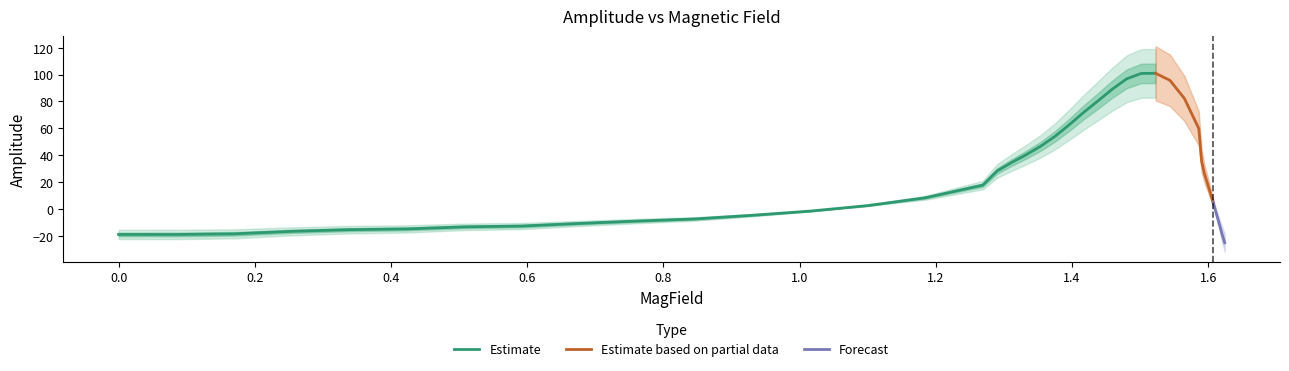

What is the highest value of the Estimate series?

100.9